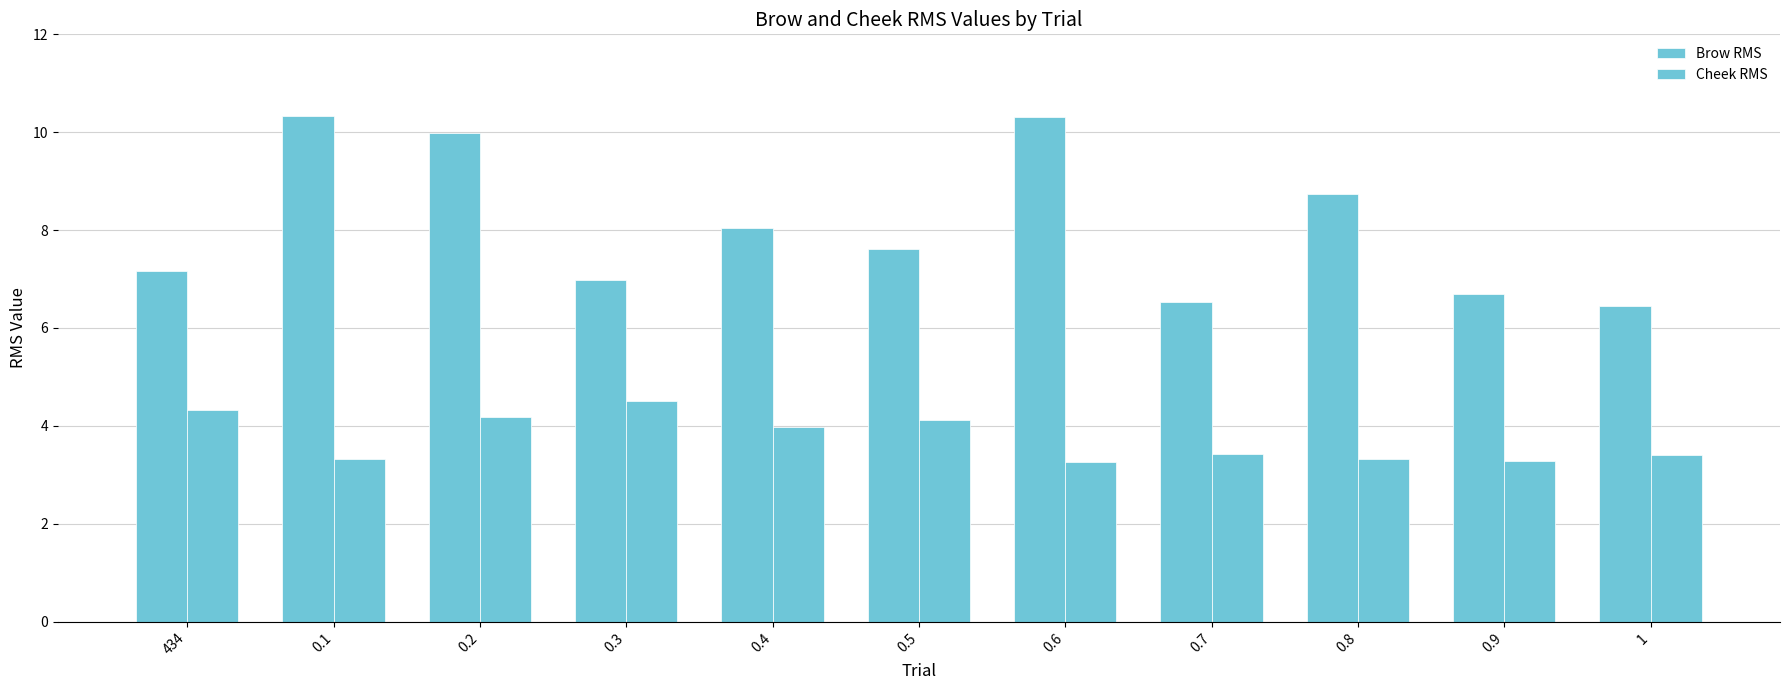

Read the Cheek RMS value at 0.3.

4.5